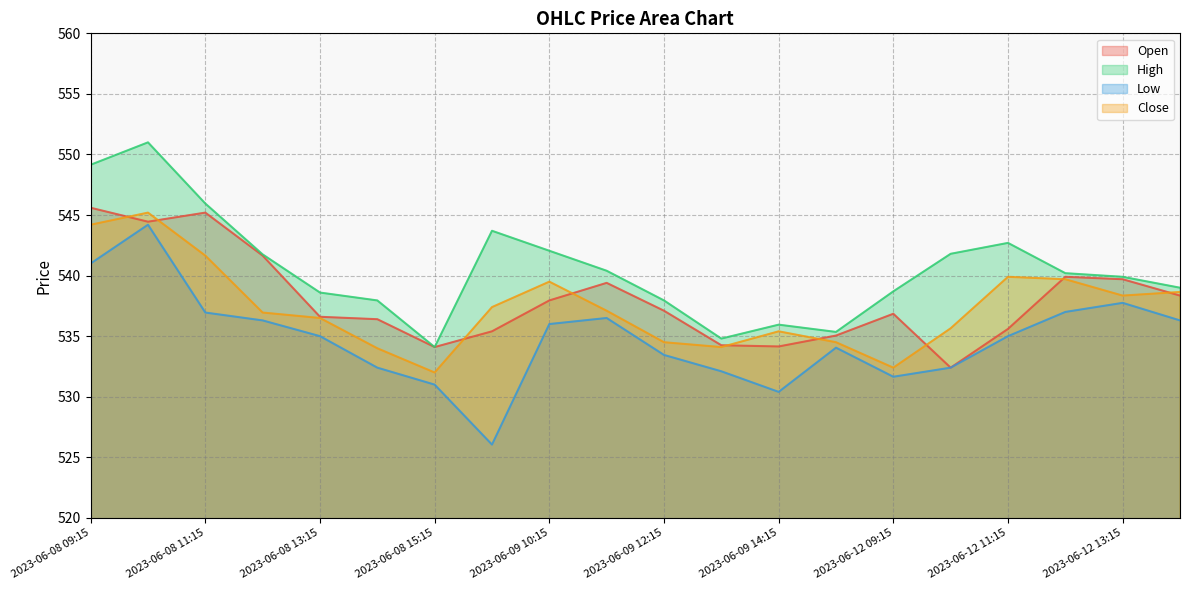

What is the minimum value shown in the chart?

526.0